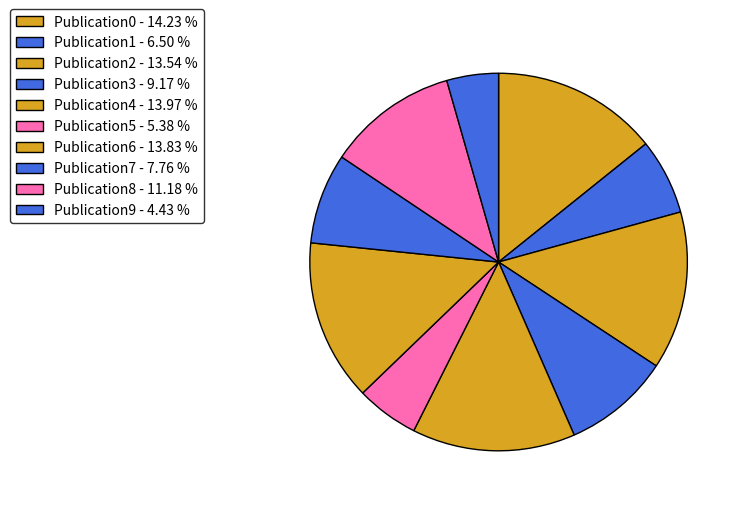

Is it true that Publication0 is 20% of the pie?

False